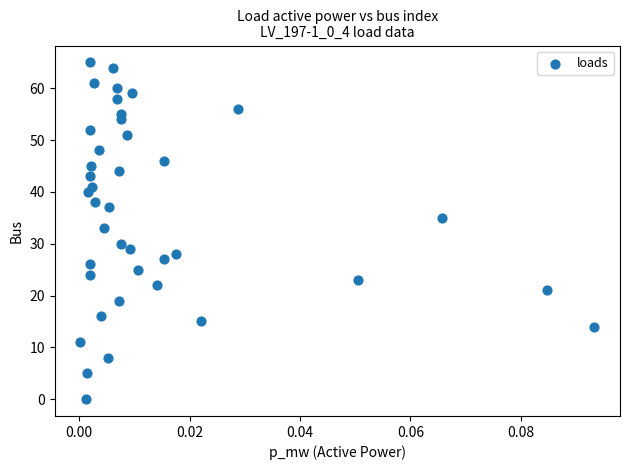

What Y value in the scatter plot is closest to 32?

33